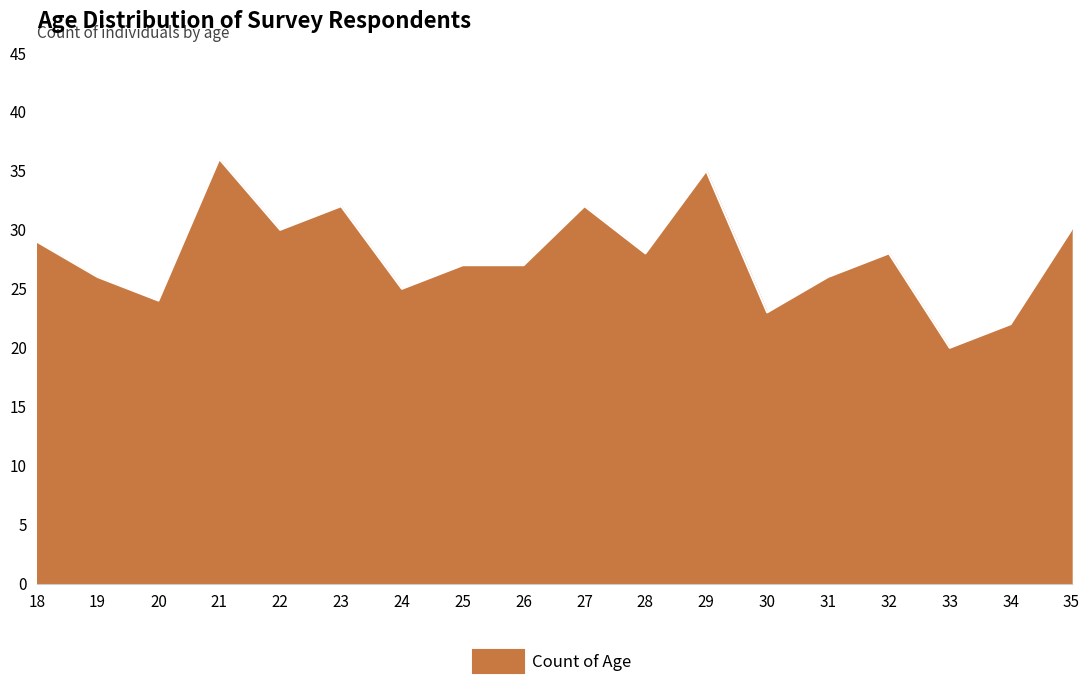

How many categories are shown in the chart?

18